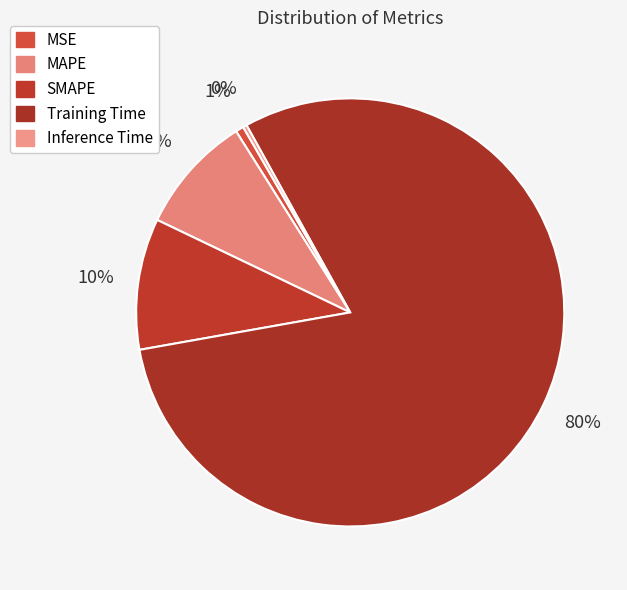

To the nearest percent, what is the average slice percentage?

20%